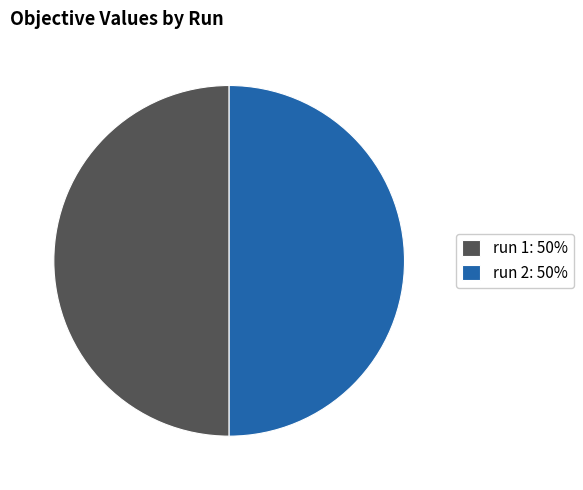

Is the sum of run 2: 50% and run 1: 50% greater than half?

Yes